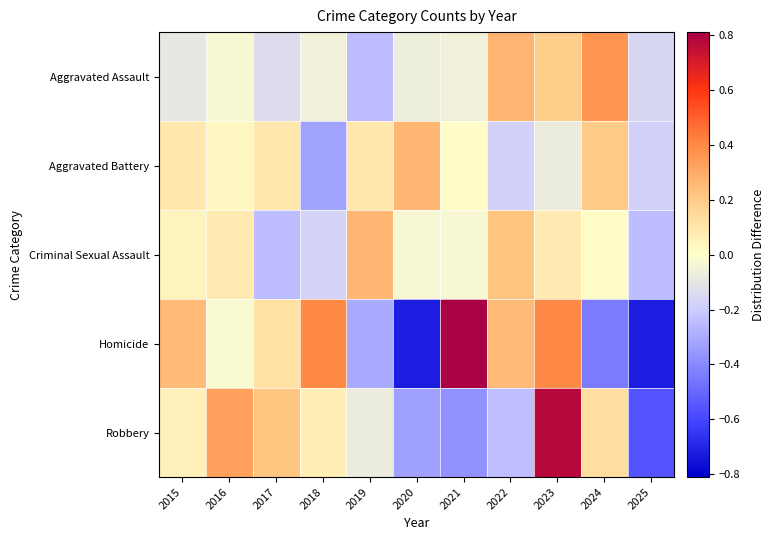

Reading right to left, transcribe all the data shown in this chart.

Aggravated Assault: 2025=-0.2	2024=0.4	2023=0.2	2022=0.3	2021=-0.1	2020=-0.1	2019=-0.2	2018=-0.1	2017=-0.1	2016=-0.0	2015=-0.1
Aggravated Battery: 2025=-0.2	2024=0.2	2023=-0.1	2022=-0.2	2021=0.0	2020=0.3	2019=0.1	2018=-0.3	2017=0.1	2016=0.0	2015=0.1
Criminal Sexual Assault: 2025=-0.2	2024=0.0	2023=0.1	2022=0.2	2021=-0.0	2020=-0.0	2019=0.3	2018=-0.2	2017=-0.2	2016=0.1	2015=0.0
Homicide: 2025=-0.7	2024=-0.4	2023=0.4	2022=0.3	2021=0.8	2020=-0.7	2019=-0.3	2018=0.4	2017=0.1	2016=-0.0	2015=0.3
Robbery: 2025=-0.6	2024=0.1	2023=0.8	2022=-0.2	2021=-0.4	2020=-0.3	2019=-0.1	2018=0.1	2017=0.2	2016=0.3	2015=0.1